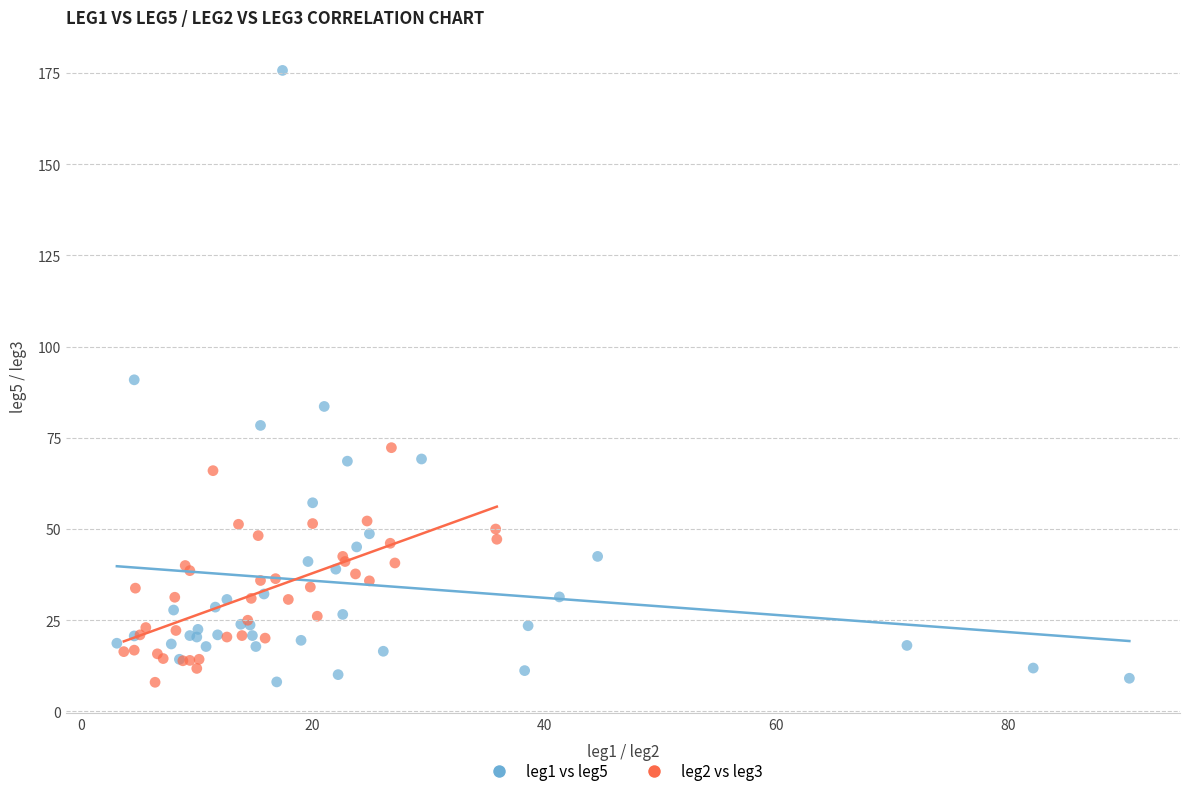

Which series contains the highest Y value?

leg1 vs leg5